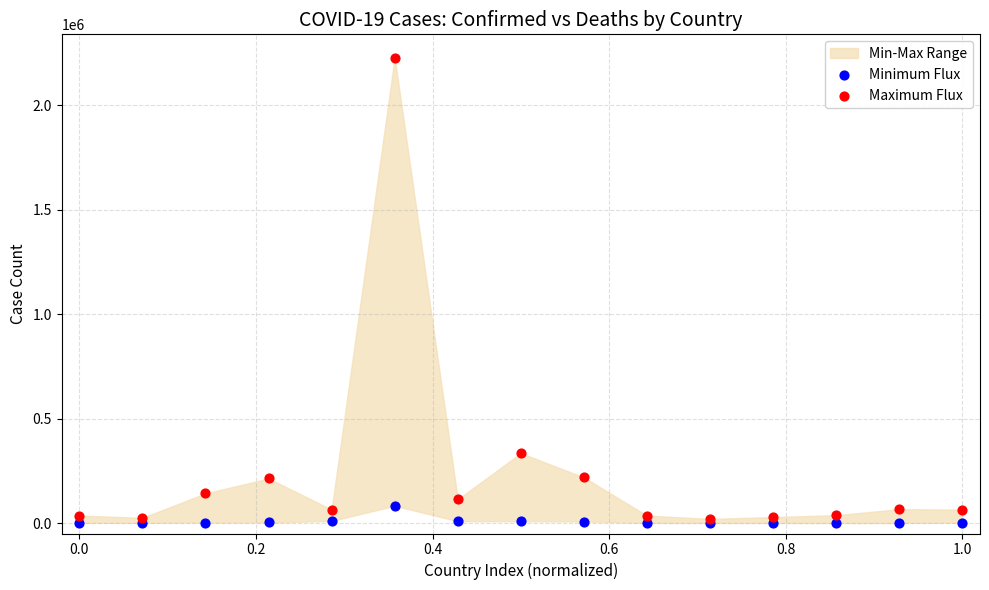

Across all series, what Y value is closest to 1113822?

334683